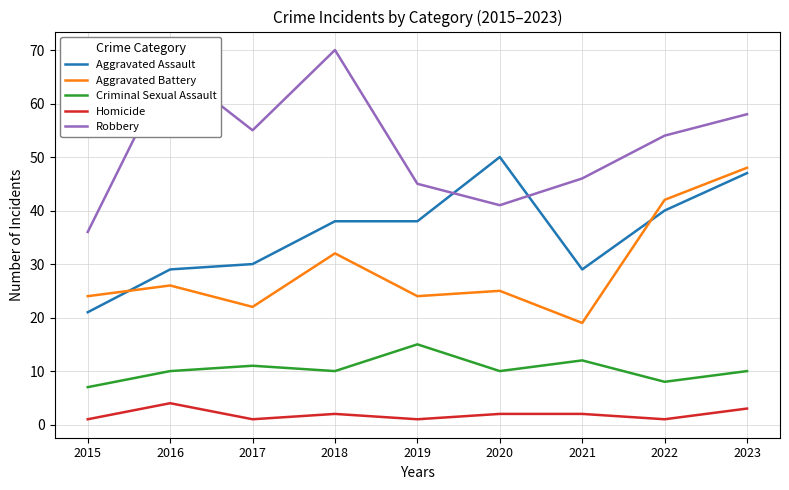

Reading right to left, what are all the values shown in this chart?

Aggravated Assault: 2023=47	2022=40	2021=29	2020=50	2019=38	2018=38	2017=30	2016=29	2015=21
Aggravated Battery: 2023=48	2022=42	2021=19	2020=25	2019=24	2018=32	2017=22	2016=26	2015=24
Criminal Sexual Assault: 2023=10	2022=8	2021=12	2020=10	2019=15	2018=10	2017=11	2016=10	2015=7
Homicide: 2023=3	2022=1	2021=2	2020=2	2019=1	2018=2	2017=1	2016=4	2015=1
Robbery: 2023=58	2022=54	2021=46	2020=41	2019=45	2018=70	2017=55	2016=67	2015=36